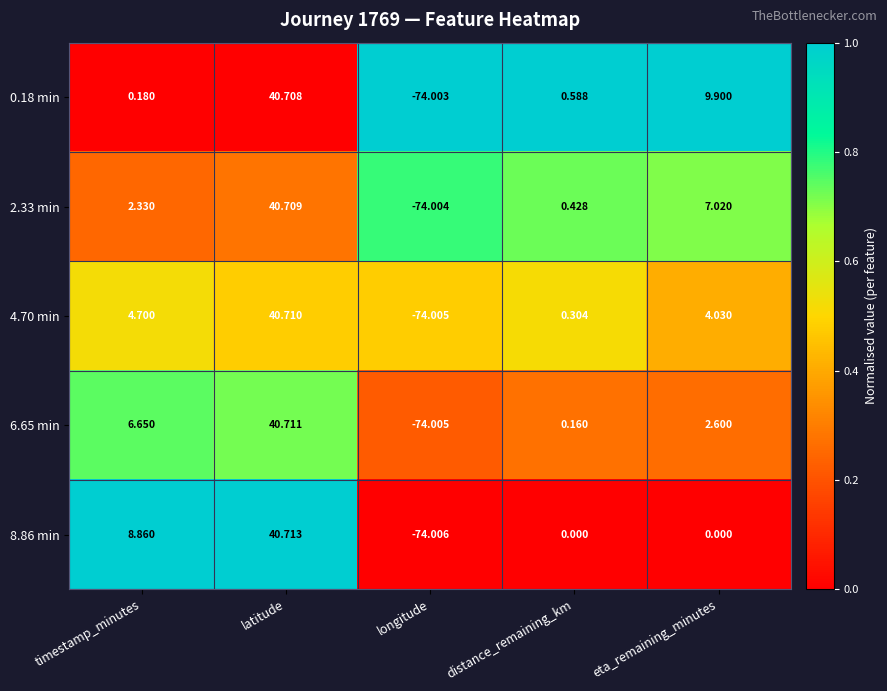

Where does the 2.33 min series first go above 2?

timestamp_minutes